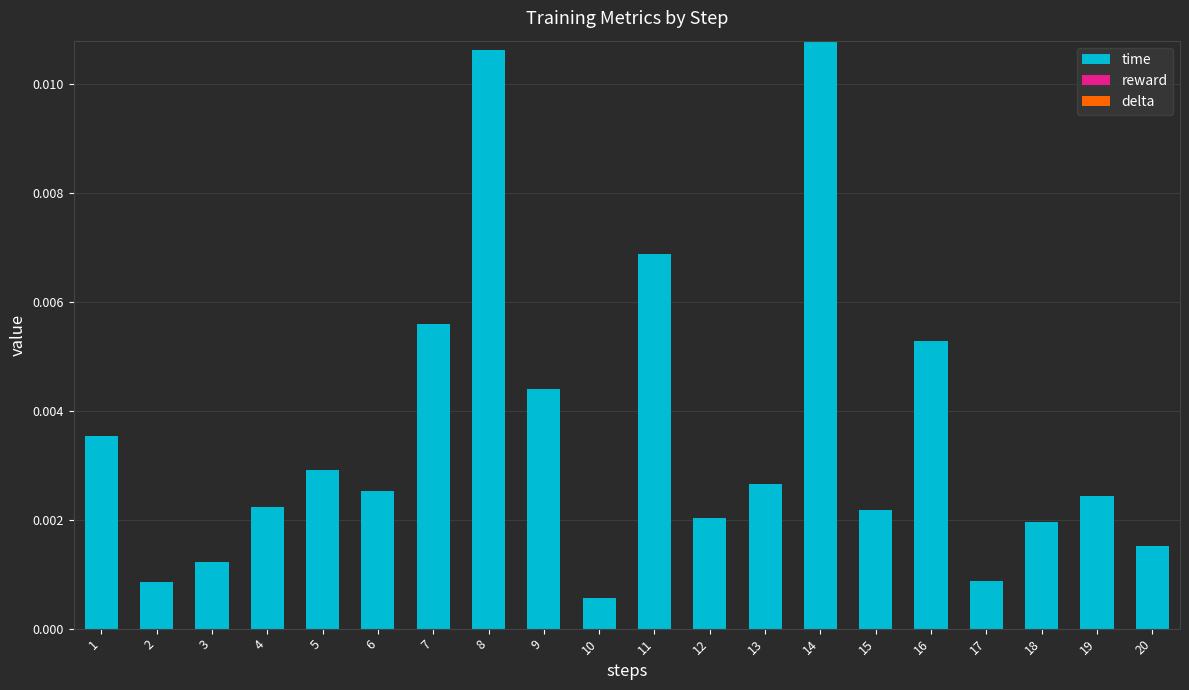

Which category has the lowest value across all series?

10